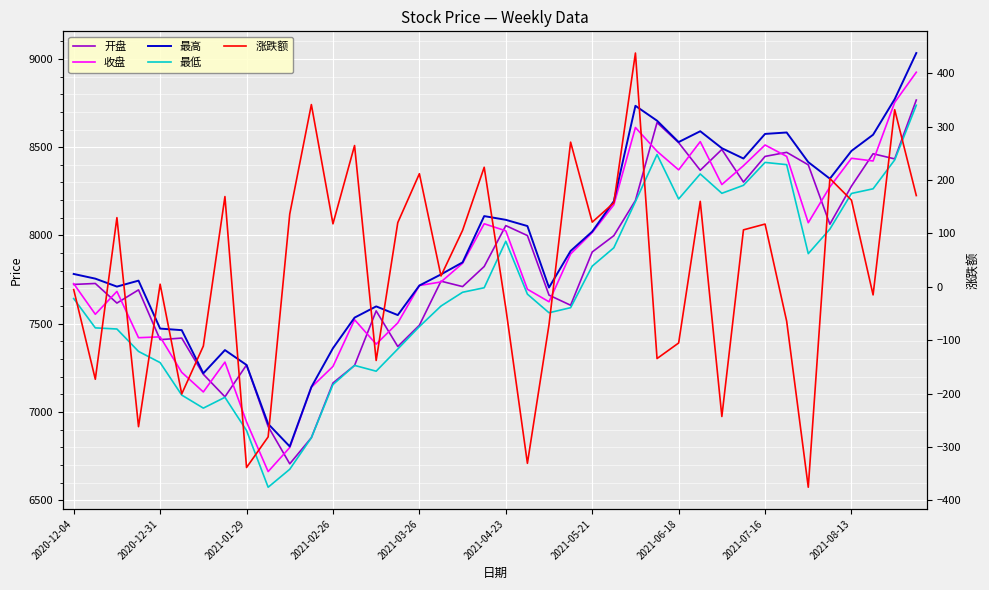

Is it true that 涨跌额 equals -105.3 at 2021-06-18?

True